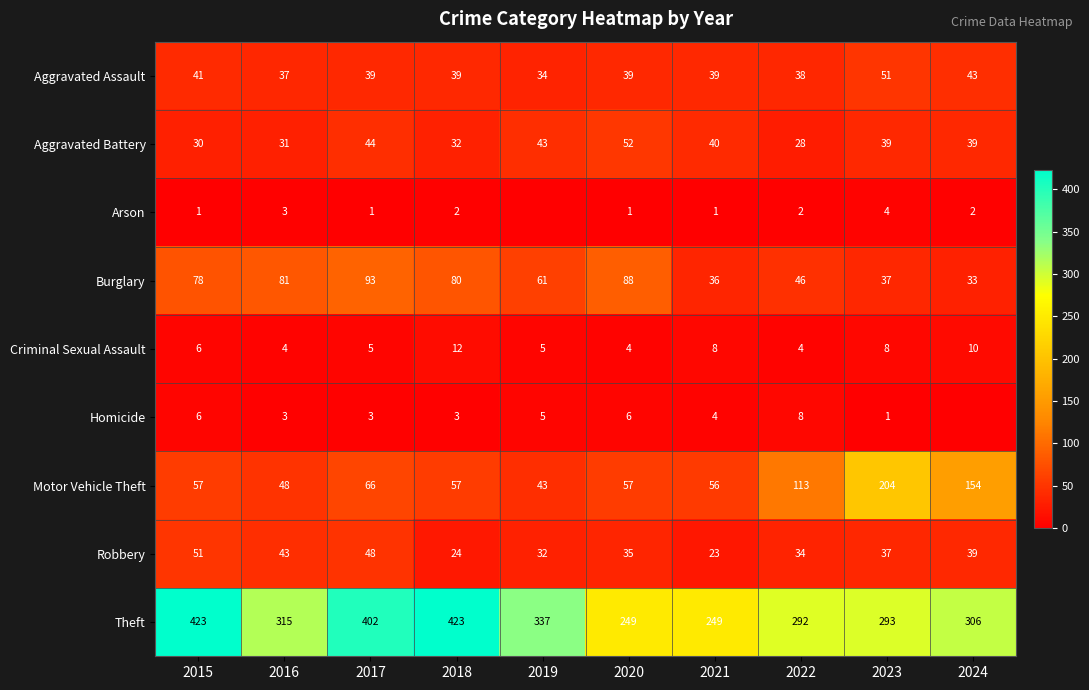

Between 2018 and 2023, which series saw the biggest shift?

Motor Vehicle Theft